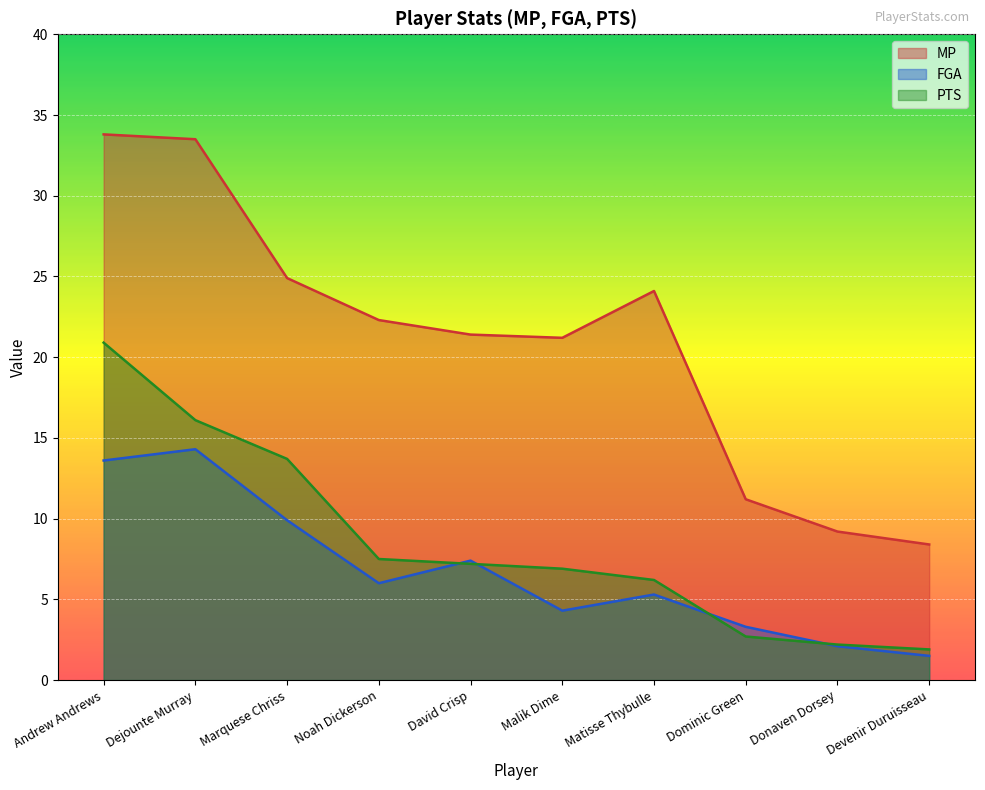

What is the label of the 1st point from the right?

Devenir Duruisseau